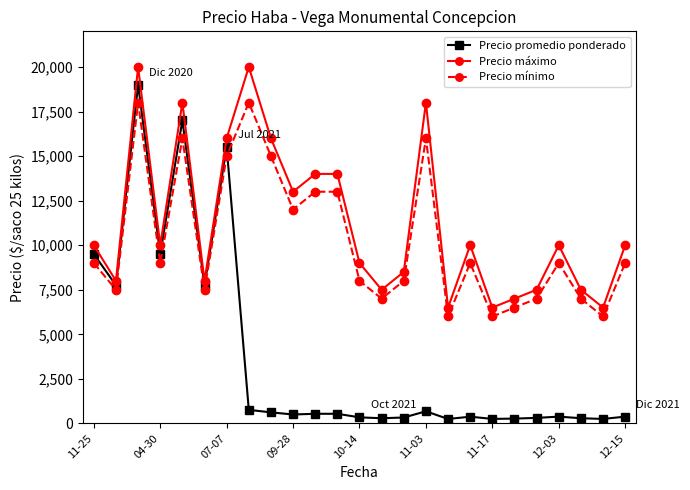

Rank the series by their maximum value, from lowest to highest.

Precio mínimo, Precio promedio ponderado, Precio máximo